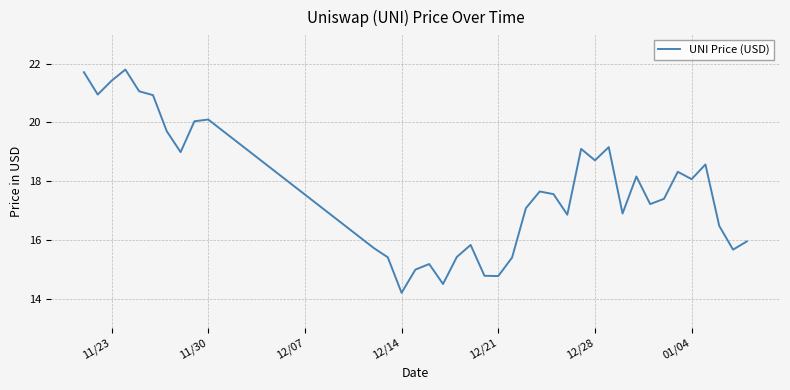

What is the difference between the maximum and minimum values?

7.6